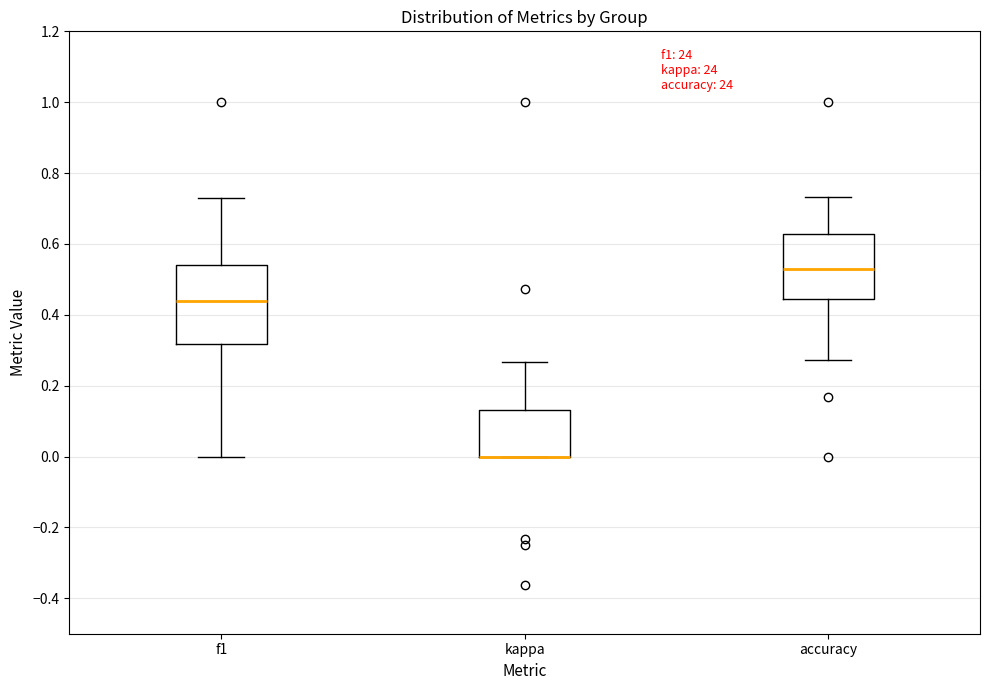

Comparing the boxes themselves (not the whiskers), which one is the tallest?

f1